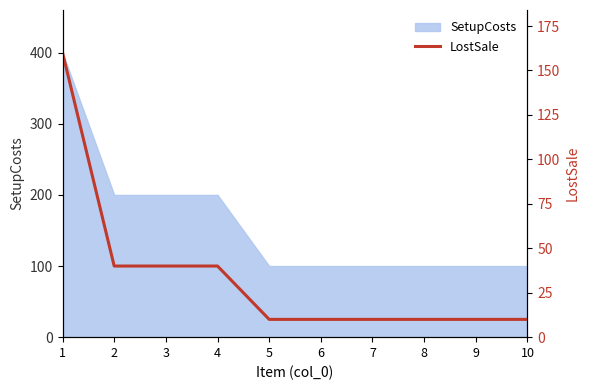

The chart shows a value of 40 at 2. True or false?

True